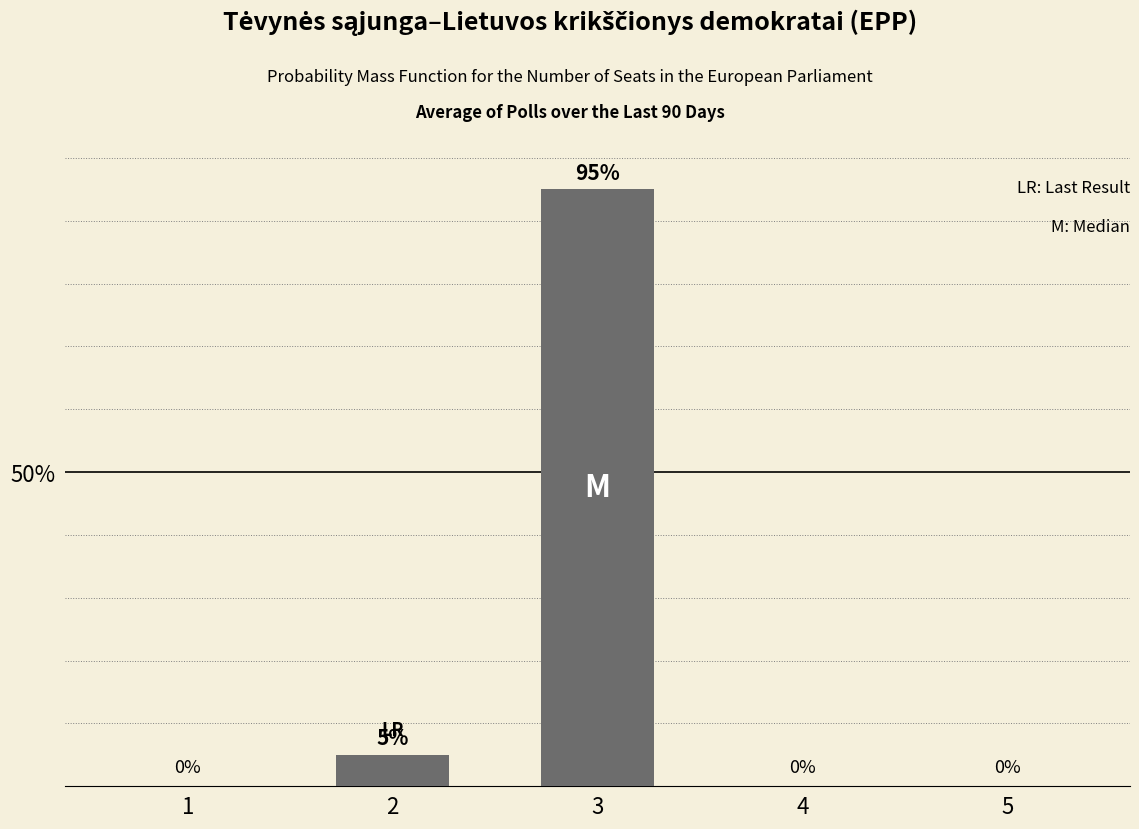

Are the bars horizontal?

No